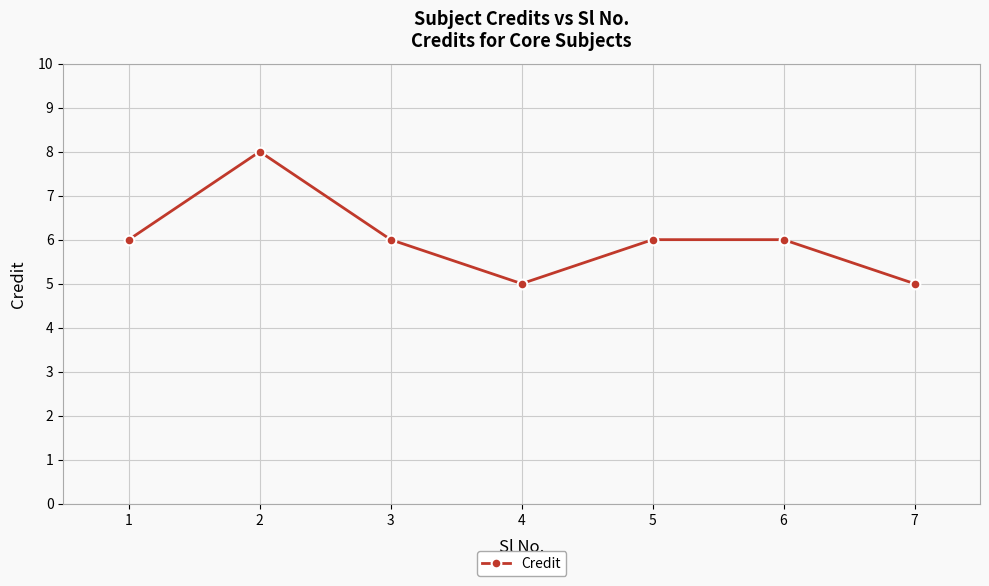

What is the change in value from 2 to 7?

-3